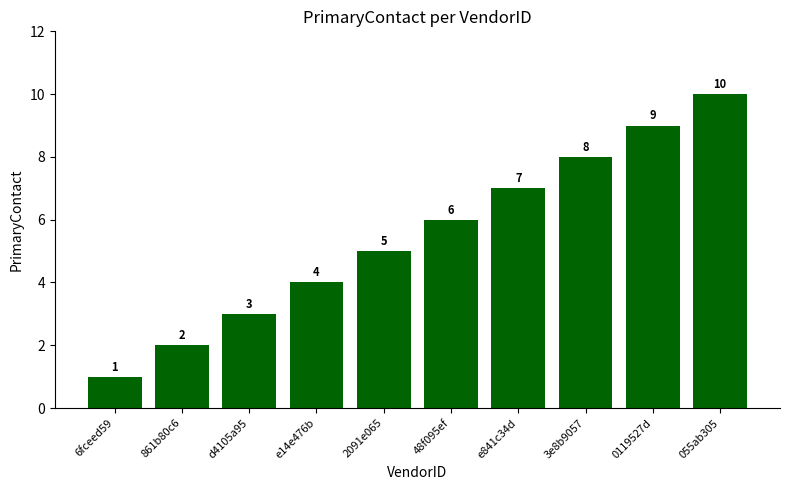

What is the minimum value shown in the chart?

1